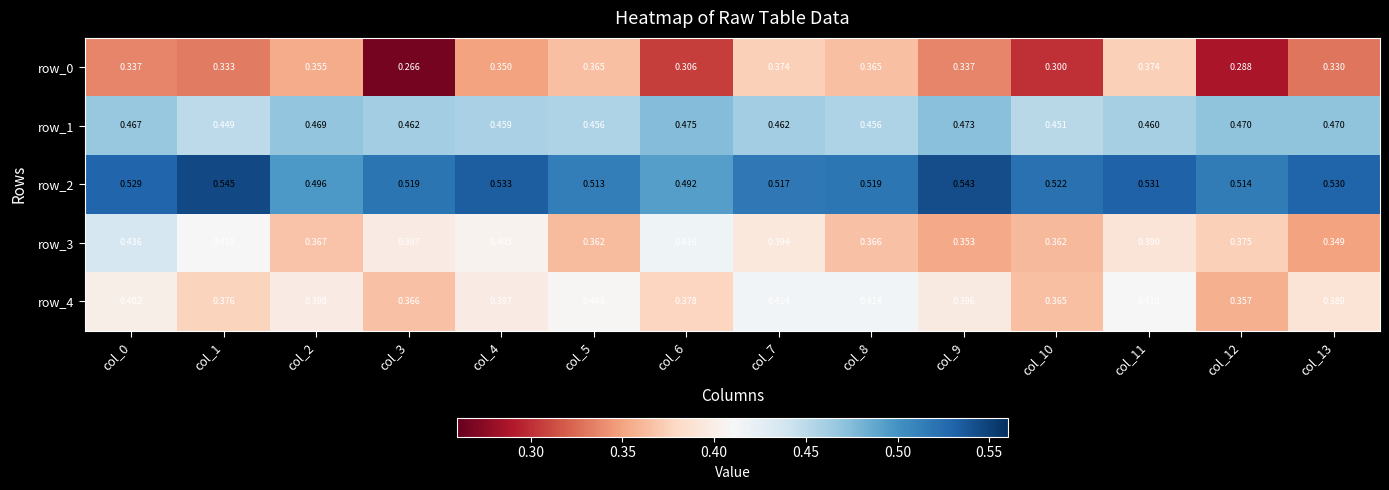

Is the value of row_1 at col_12 greater than the value of row_3 at col_9?

Yes